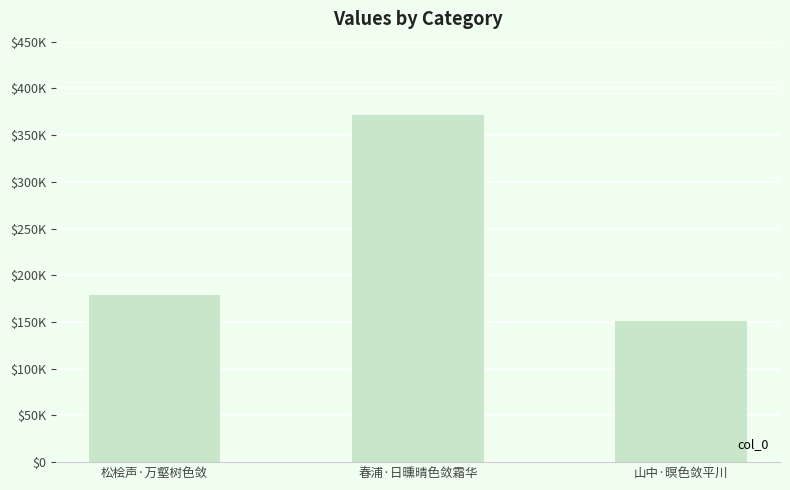

Approximately how many times larger is the value at 山中·暝色敛平川 compared to 春浦·日曛晴色敛霜华?

0.4